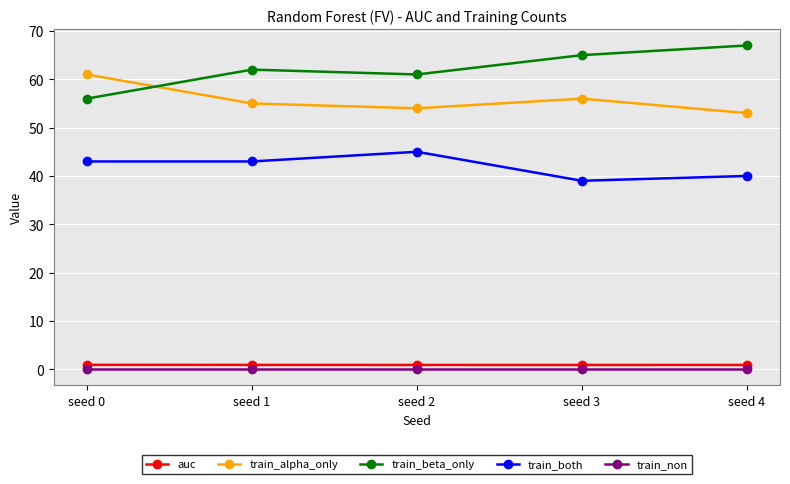

Between seed 0 and seed 2, which series saw the biggest shift?

train_alpha_only